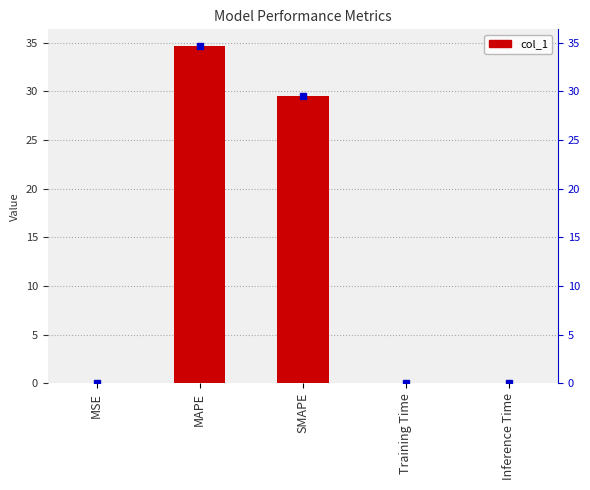

The value at Inference Time is 0.0. True or false?

True